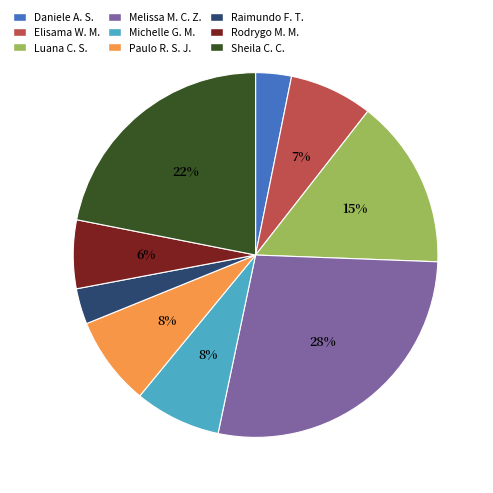

Is there any slice that represents more than half of the pie?

No